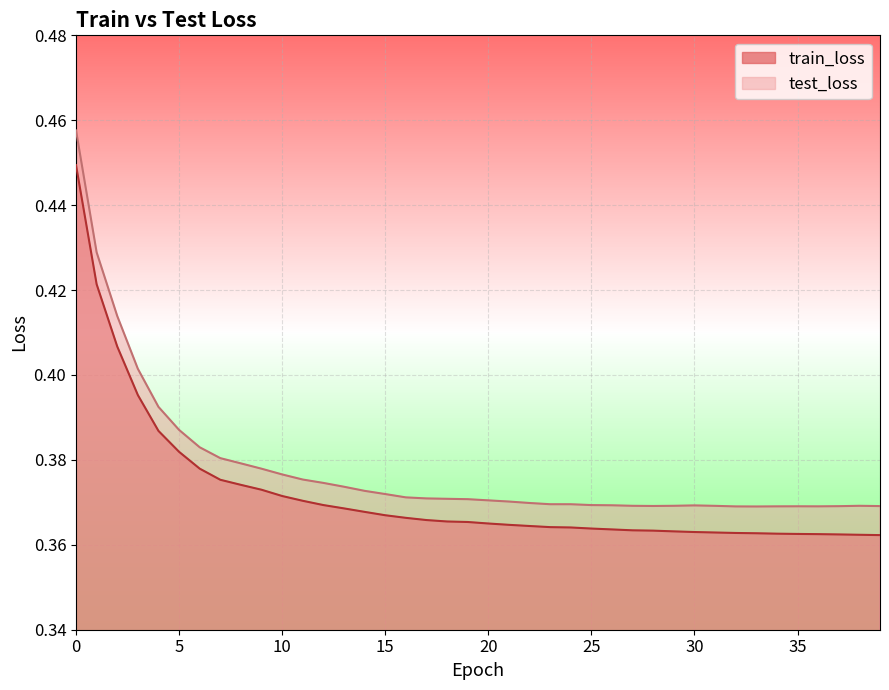

True or false: test_loss and train_loss cross at least once.

False